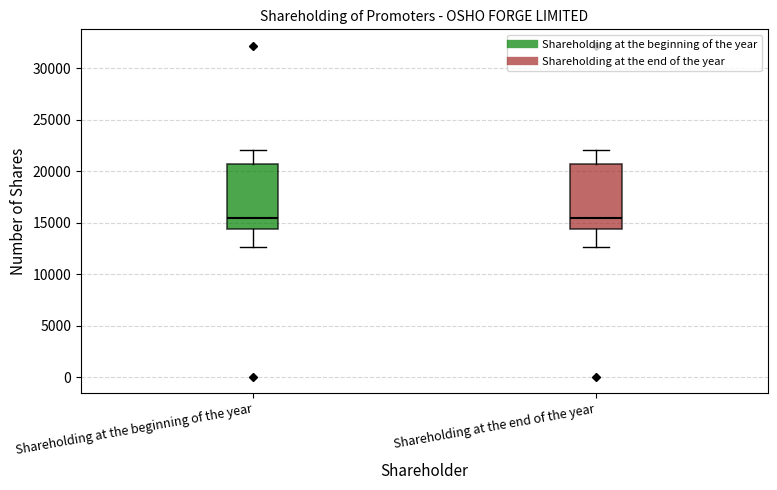

Reading left to right, read every box against the y-axis: the position of its median line, the range the box covers, and the ends of its whiskers. The values are not printed on the chart, so give them approximately, as read against the axis.

Shareholding at the beginning of the year: median 15500, box 14500 to 20500, whiskers 12500 to 22000
Shareholding at the end of the year: median 15500, box 14500 to 20500, whiskers 12500 to 22000